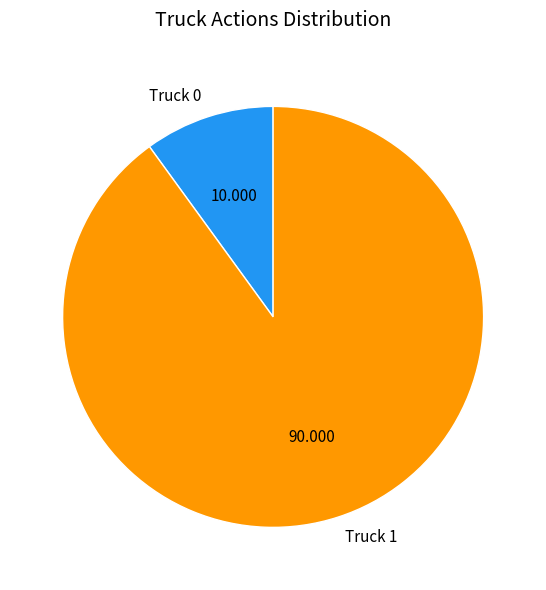

Rank the categories by value from highest to lowest.

Truck 1, Truck 0